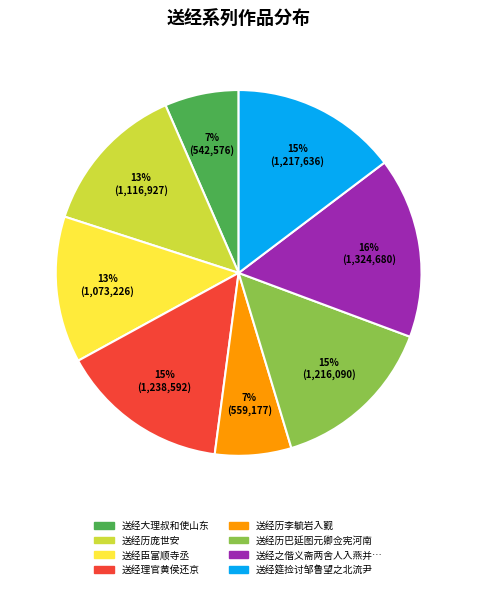

To the nearest percent, what is the average slice percentage?

12%